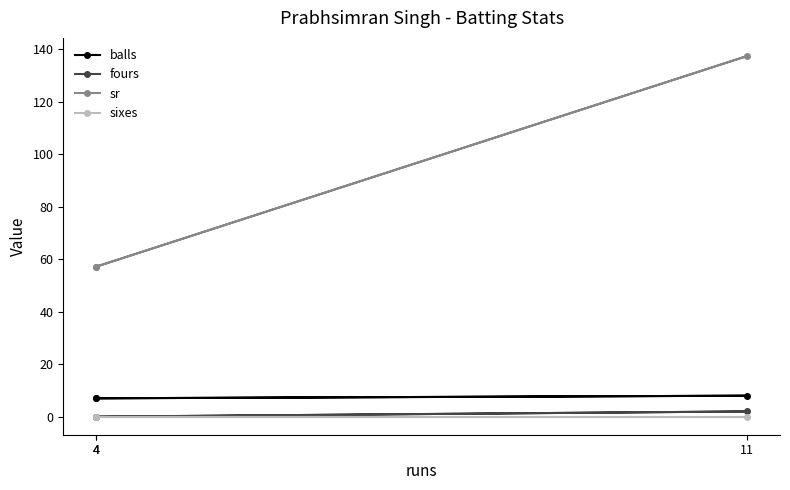

What is the value of the sr point at the 2nd from the left?

137.5